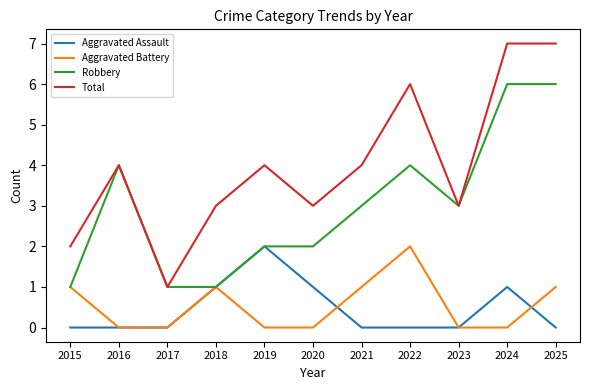

What is the difference between the highest and lowest values at 2016?

4